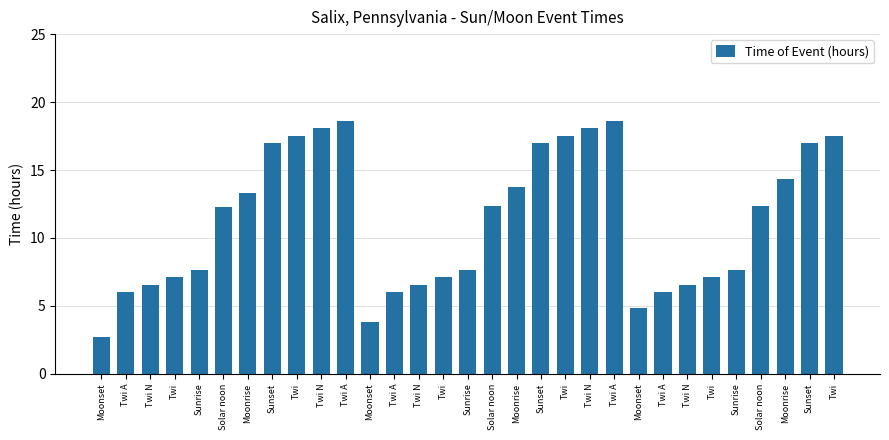

How many values are below 12?

15